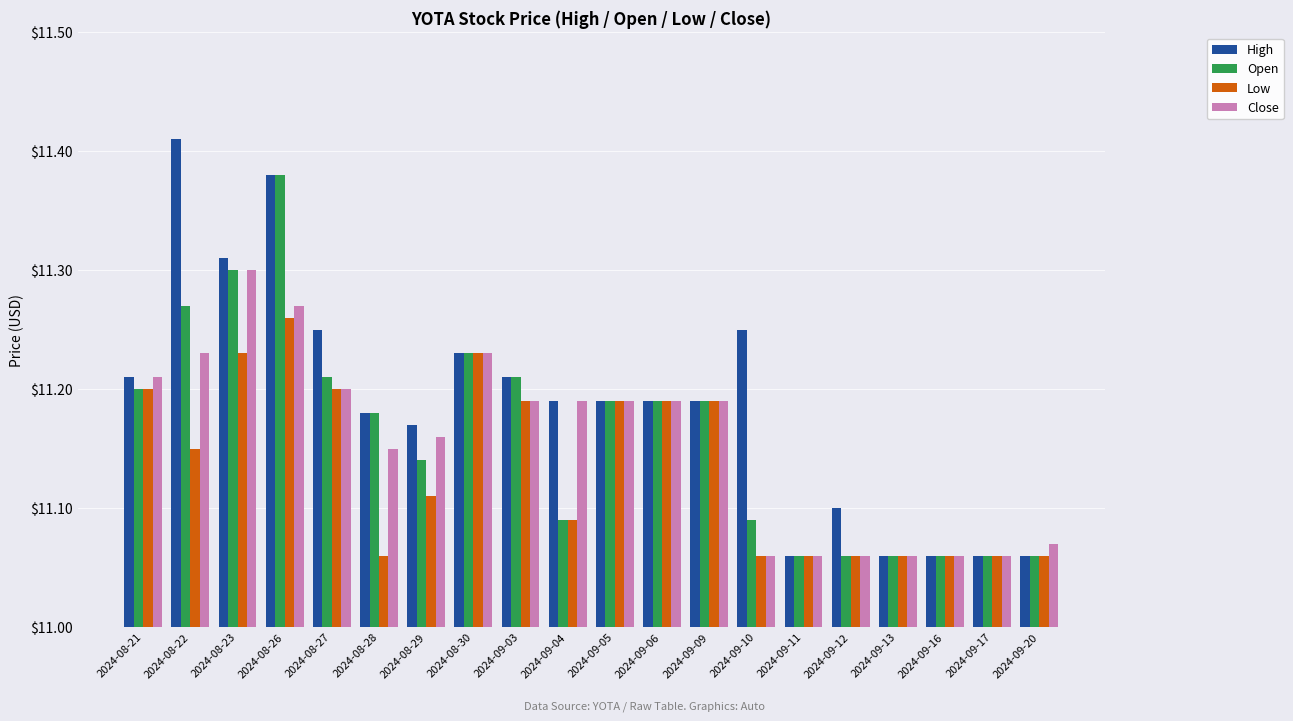

What position from the right is 2024-08-21?

20